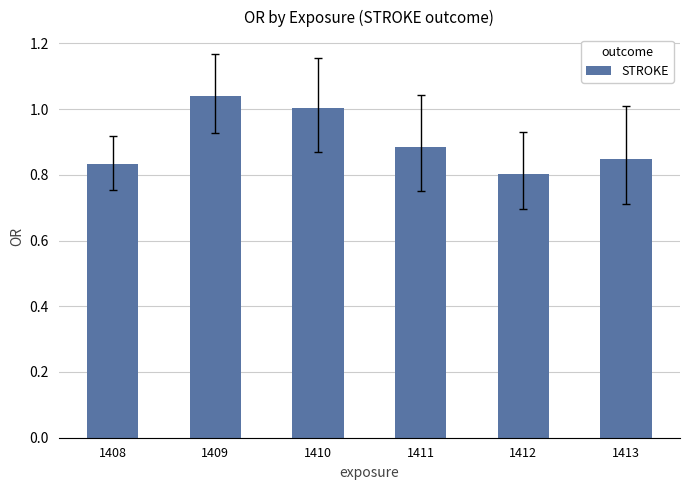

At which category does the chart reach its minimum across all series?

1412